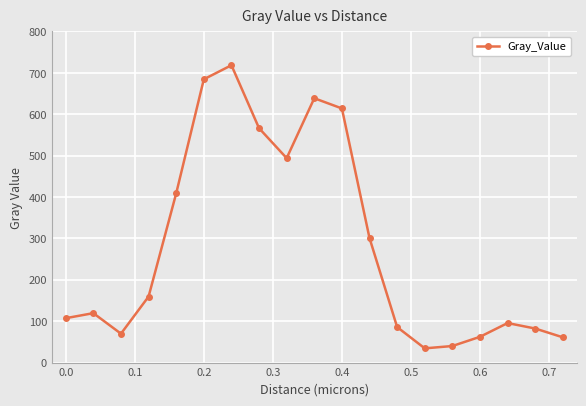

What is the maximum value shown in the chart?

718.4